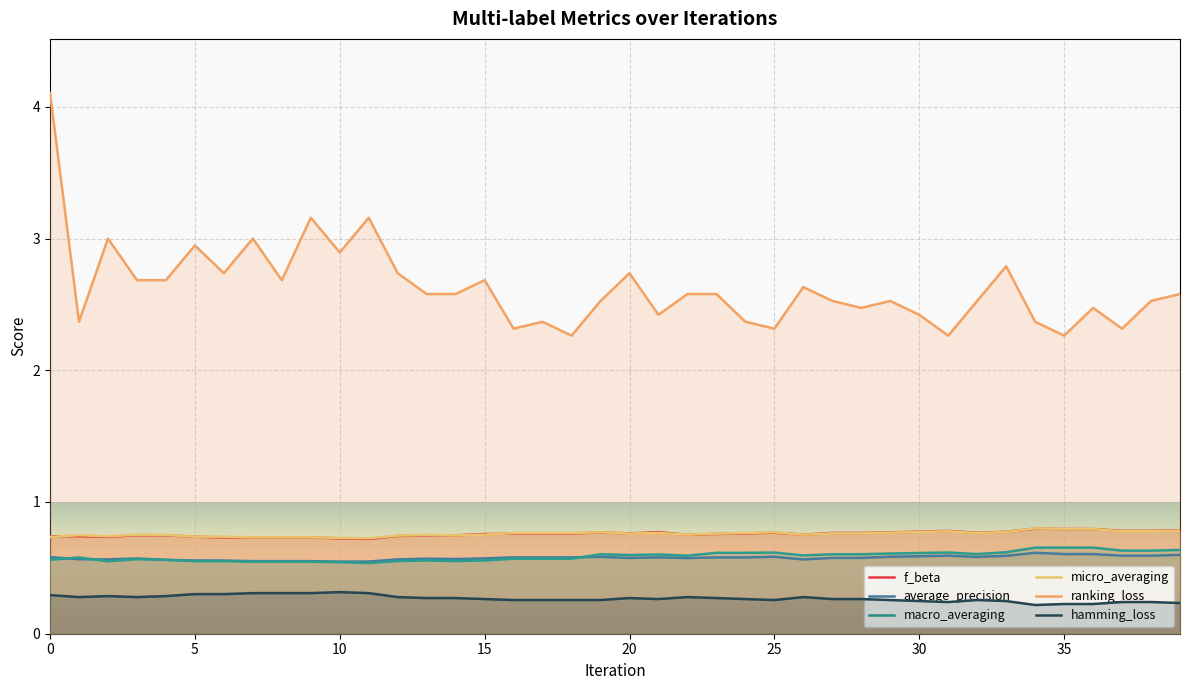

Rank the categories by macro_averaging value from lowest to highest.

11, 10, 7, 8, 9, 2, 6, 5, 14, 12, 15, 13, 4, 0, 3, 16, 17, 18, 1, 22, 26, 20, 21, 19, 27, 28, 32, 29, 30, 23, 24, 25, 31, 33, 37, 38, 39, 34, 35, 36